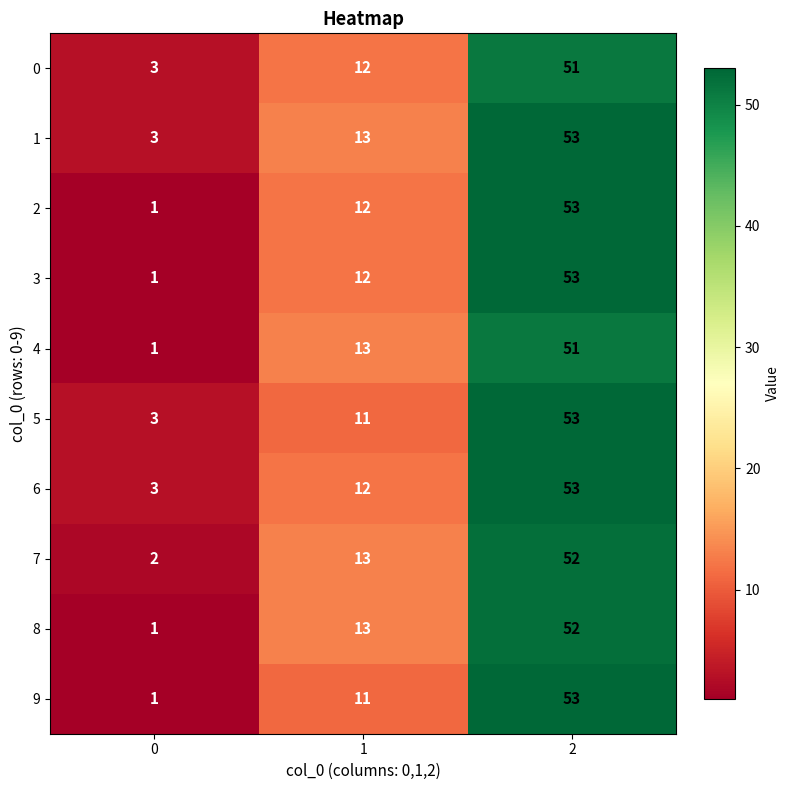

Count the number of data series in this chart.

10